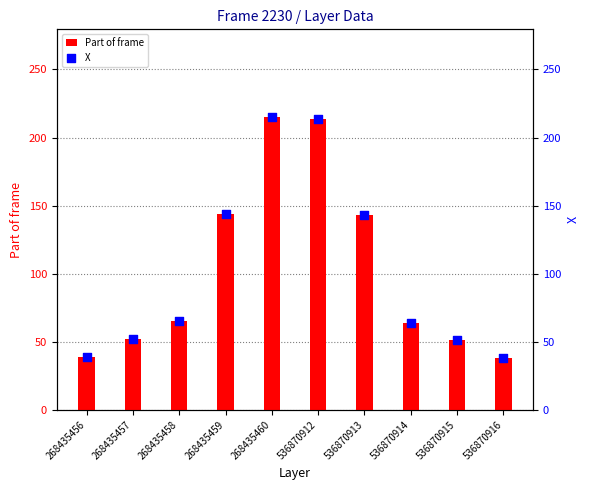

What are all the series names shown in the legend?

Part of frame, X